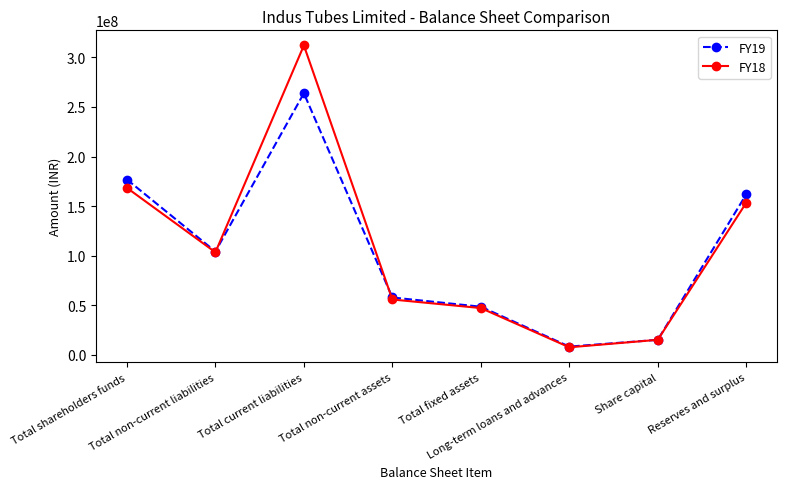

Rank the series by their average value, from lowest to highest.

FY19, FY18